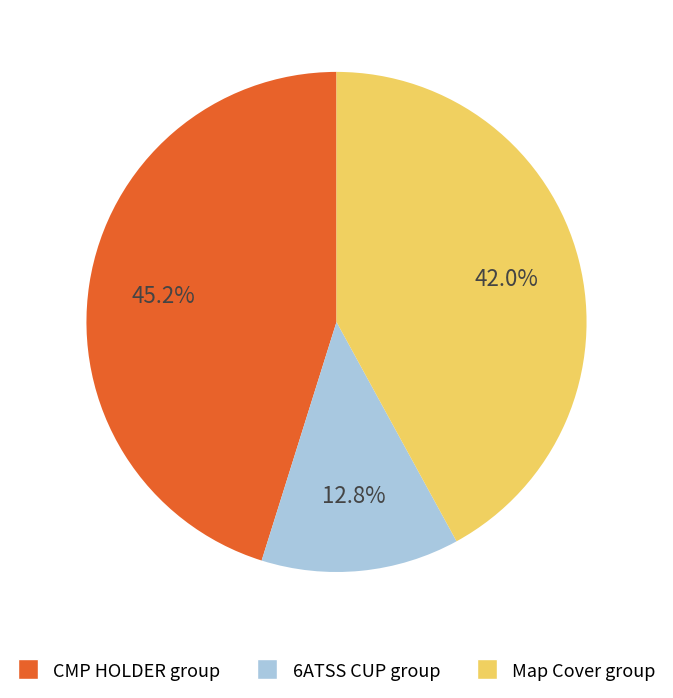

Does any single category account for the majority?

No